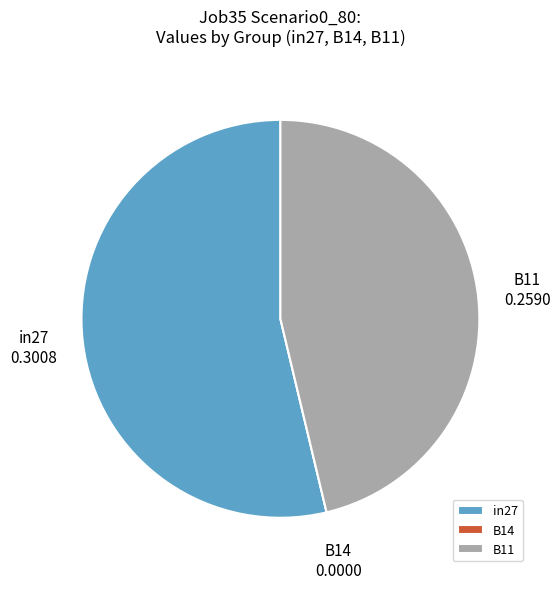

What is the largest slice in the pie chart?

in27